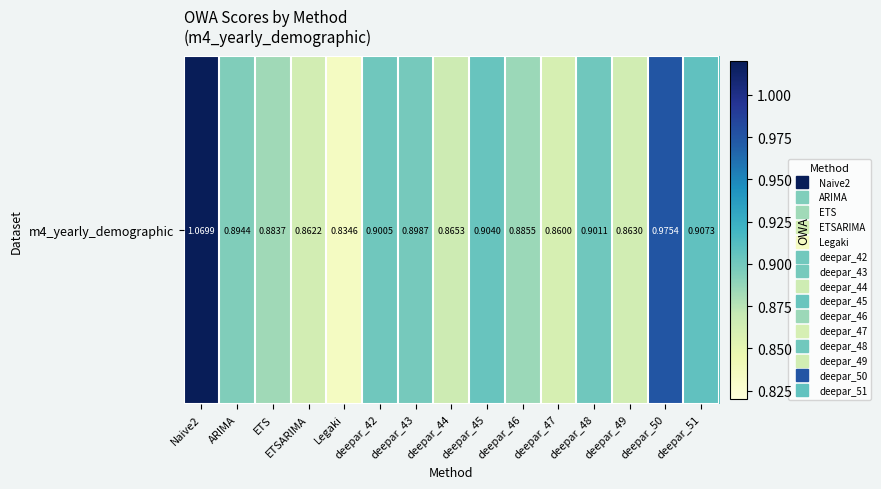

At which category does the chart reach its minimum across all series?

Legaki